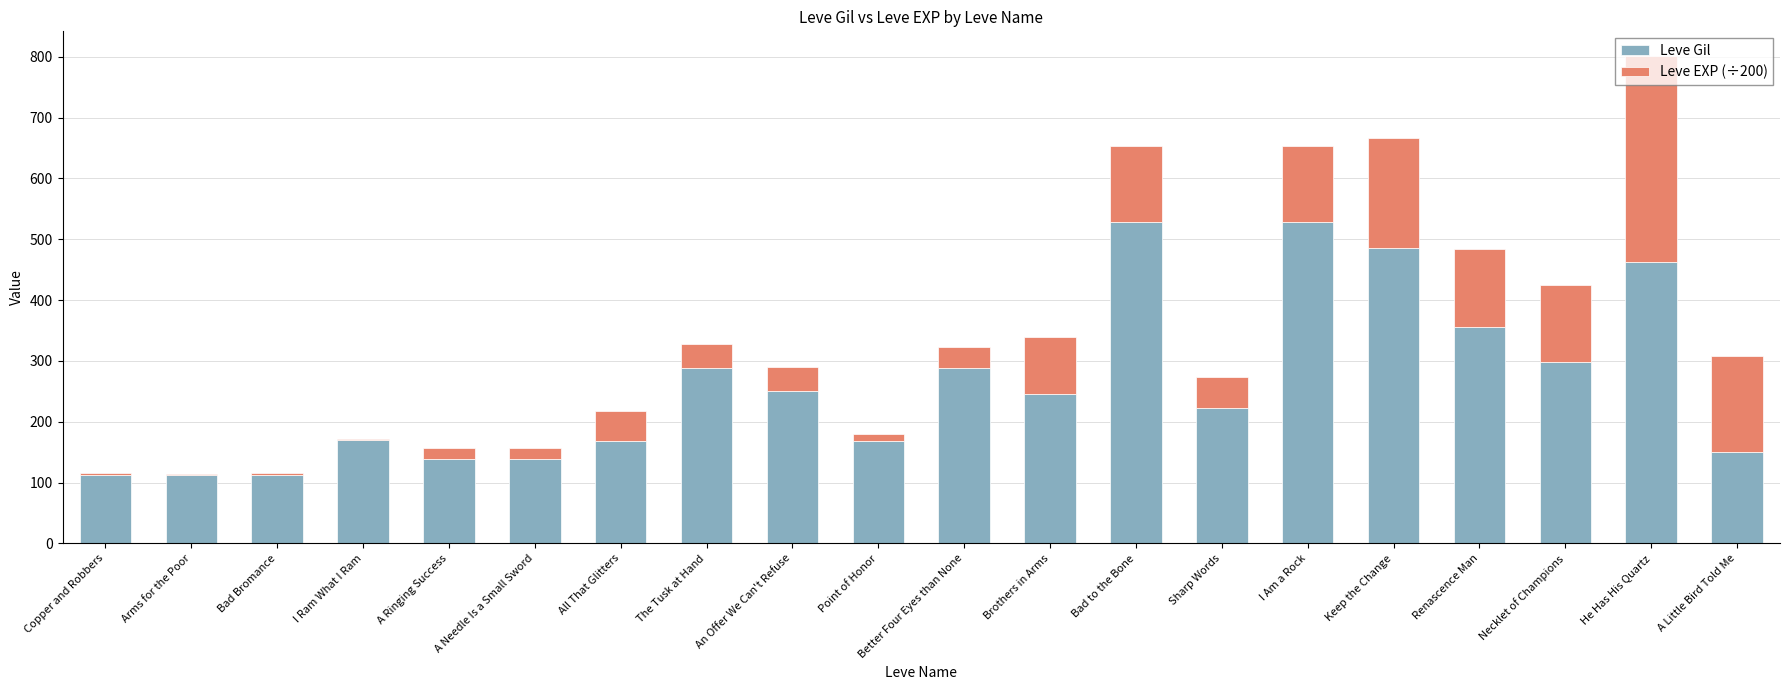

The value of Leve Gil at I Am a Rock is 529.0. True or false?

True